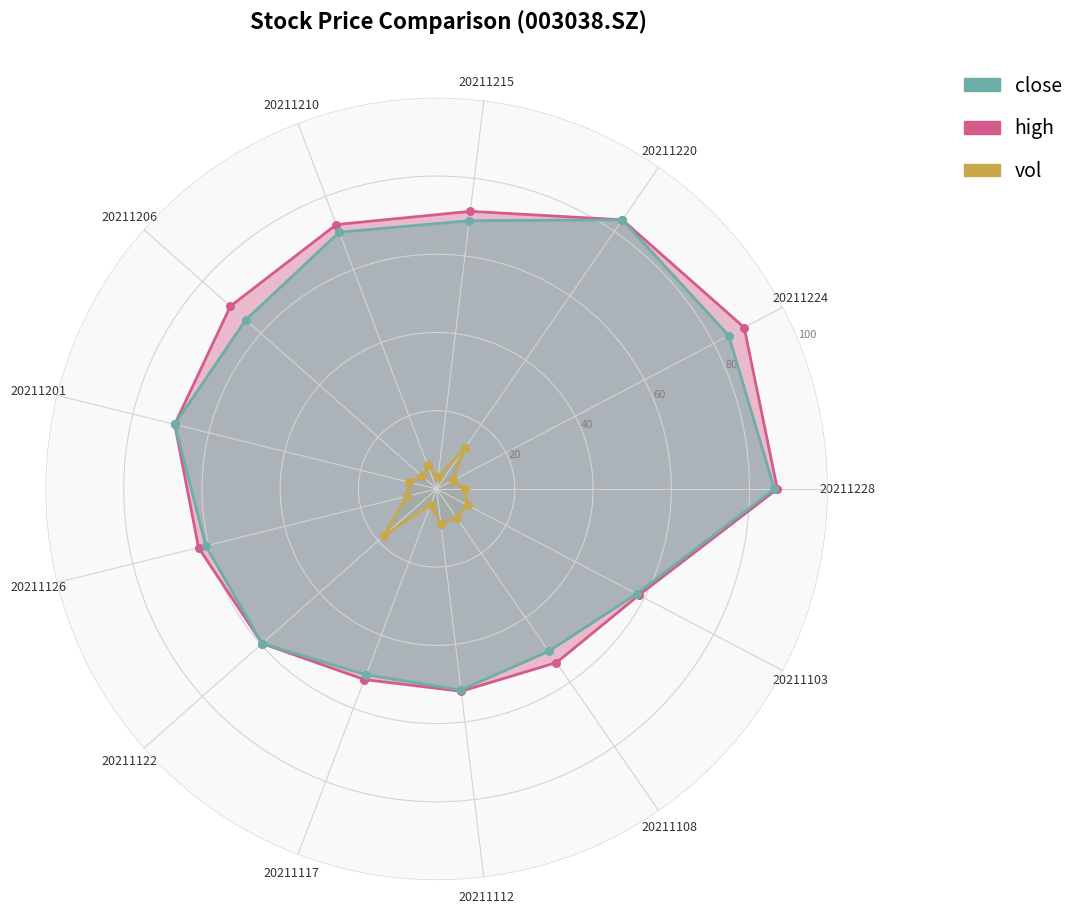

At which category is the sum across all series the highest?

20211228